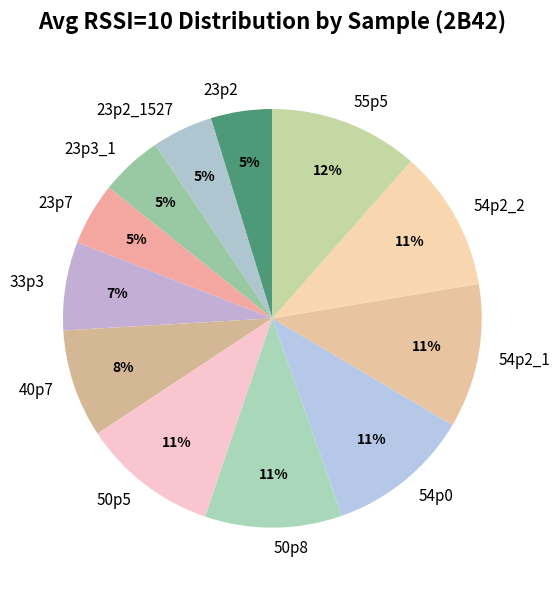

Which has a higher value, 54p2_1 or 23p7?

54p2_1